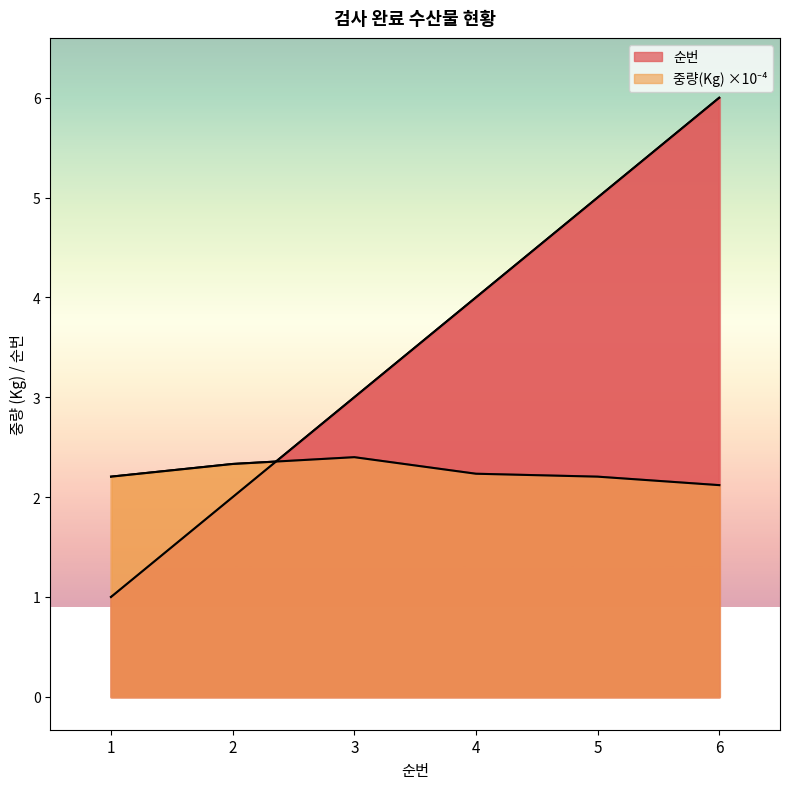

Where is 중량(Kg) nearest to the value 2?

6